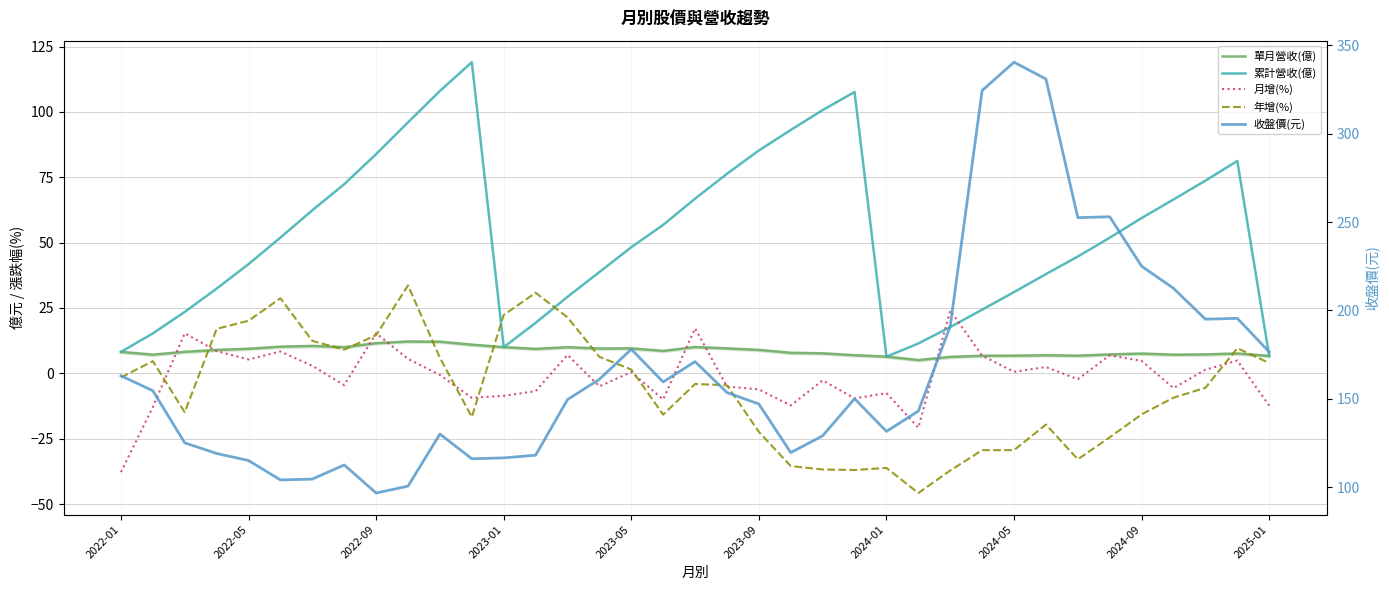

Where is 年增(%) nearest to the value -6?

34